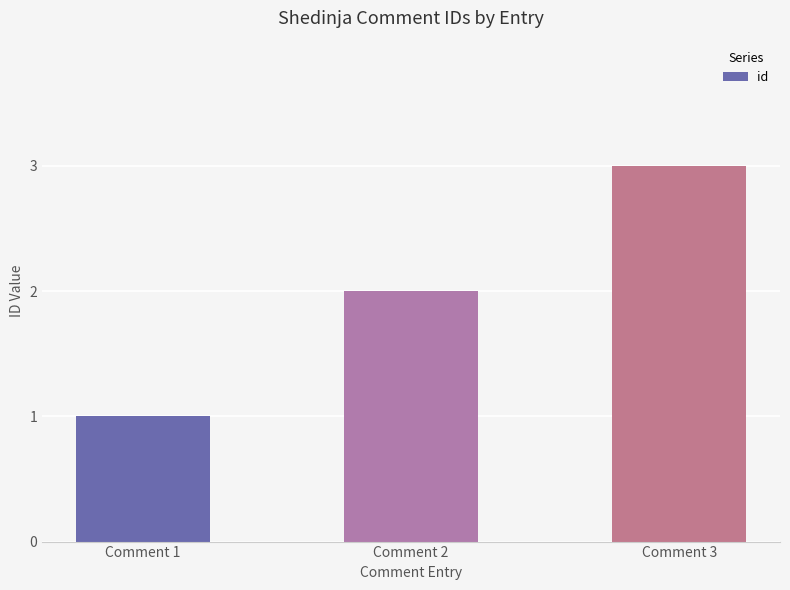

What is the maximum value shown in the chart?

3